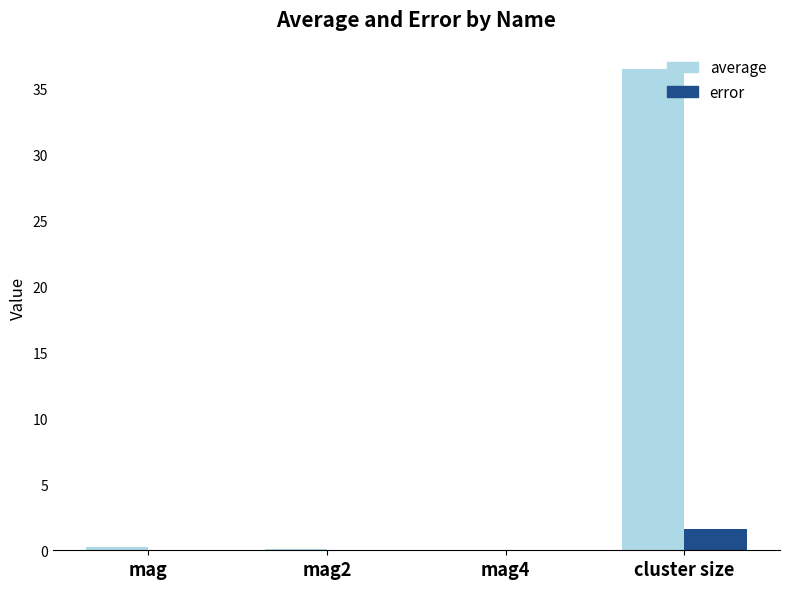

Which series has the largest total across all categories?

average